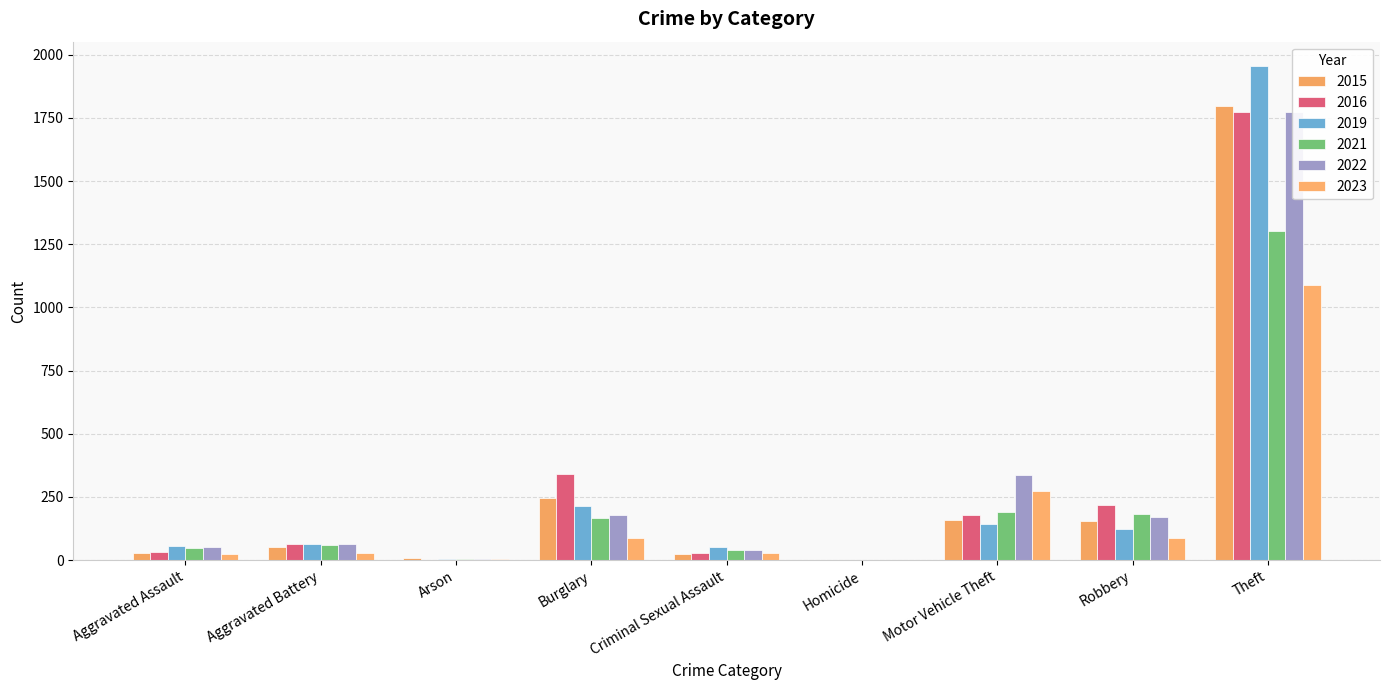

What value does the 2015 series have at Criminal Sexual Assault, to the nearest 50?

50